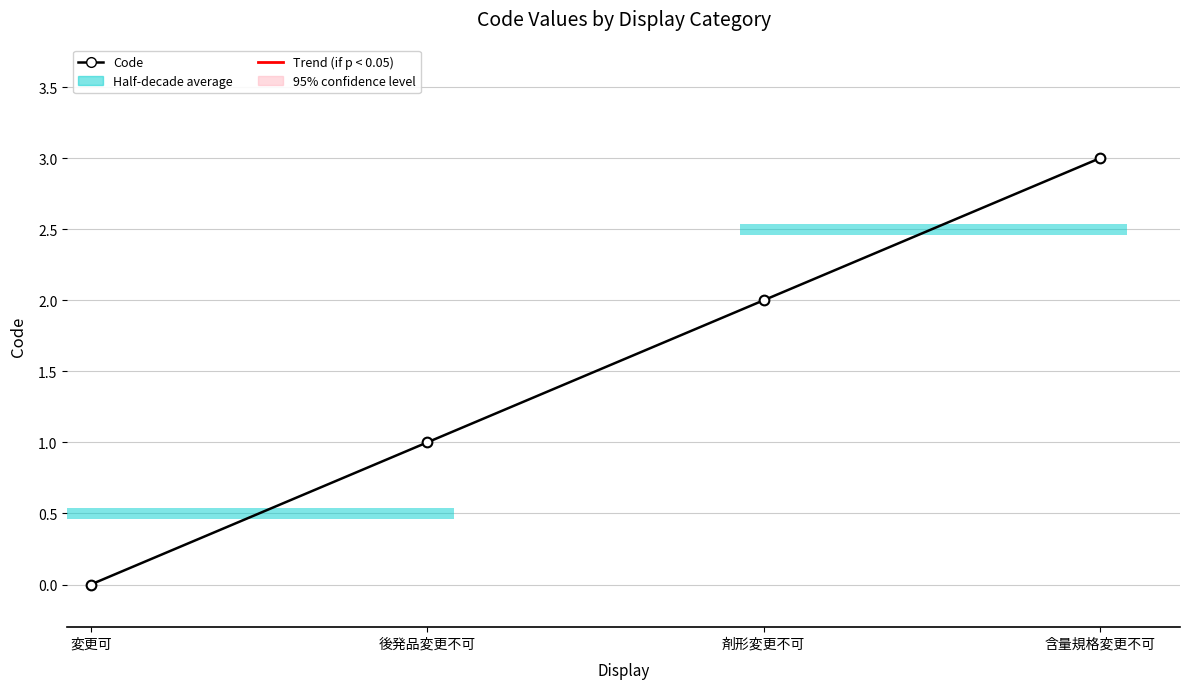

Reading left to right, extract all data points from this chart.

0	1	2	3